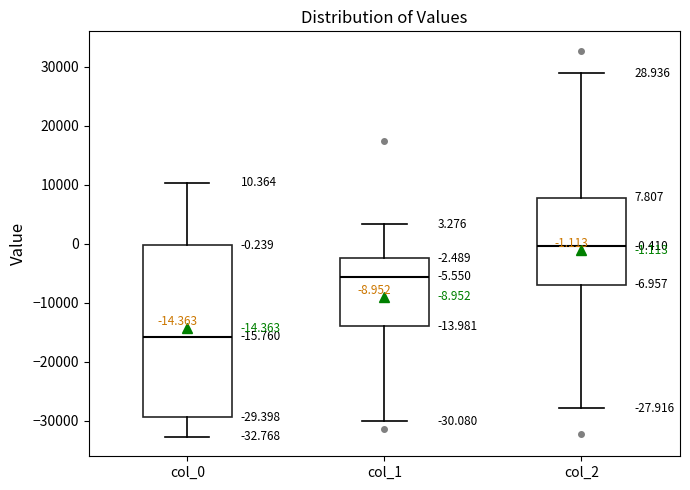

Which box is the tallest, from its lower edge to its upper edge?

col_0